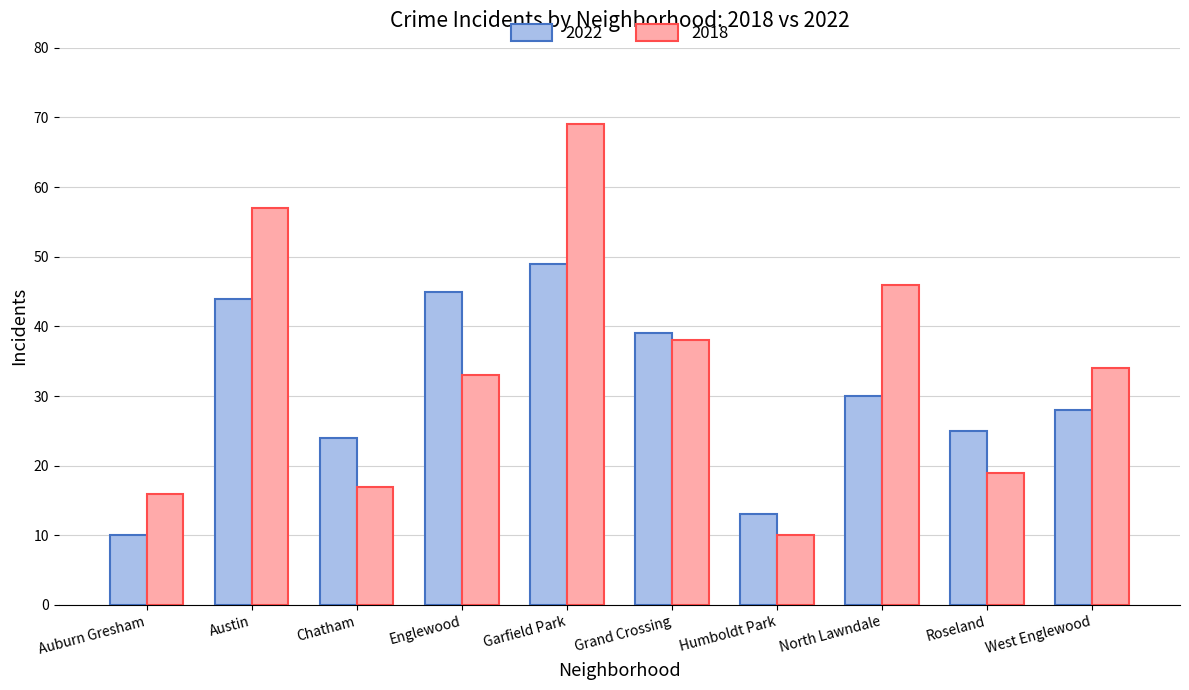

What is the smallest value displayed?

10